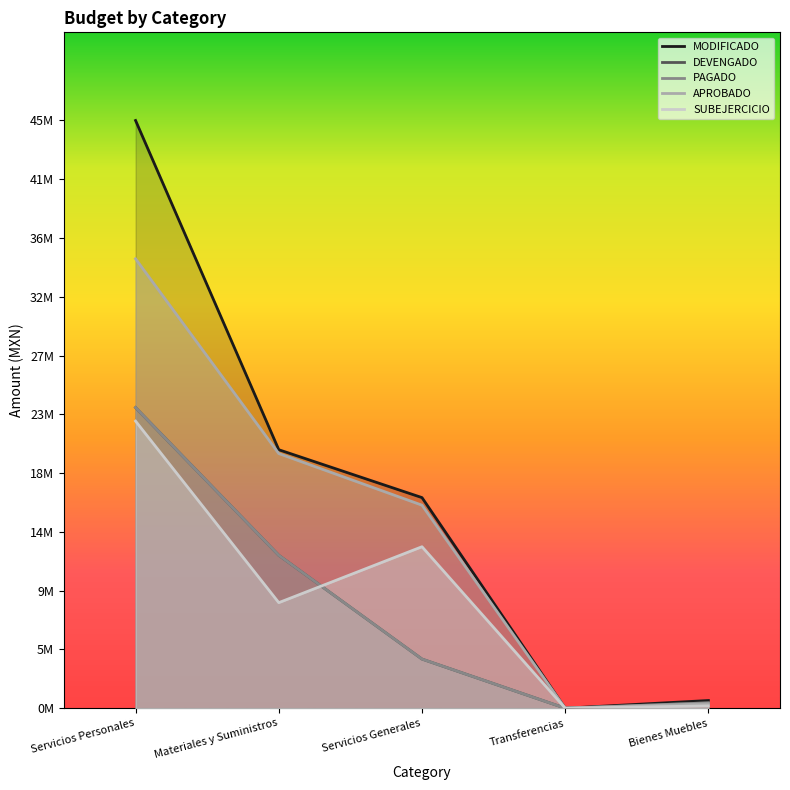

What is the difference between the DEVENGADO values at Materiales y Suministros and Servicios Personales?

11417845.5